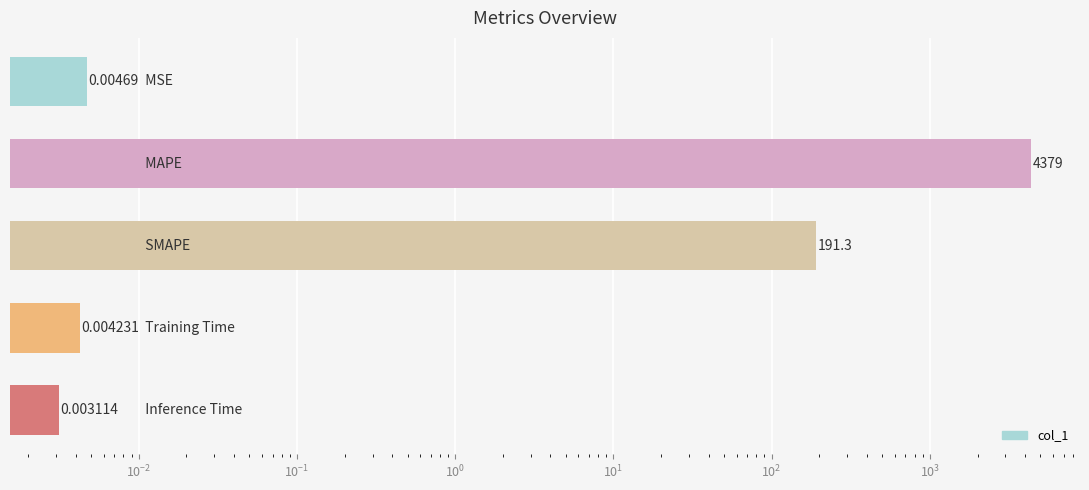

What is the difference between the maximum and second lowest values?

4378.6